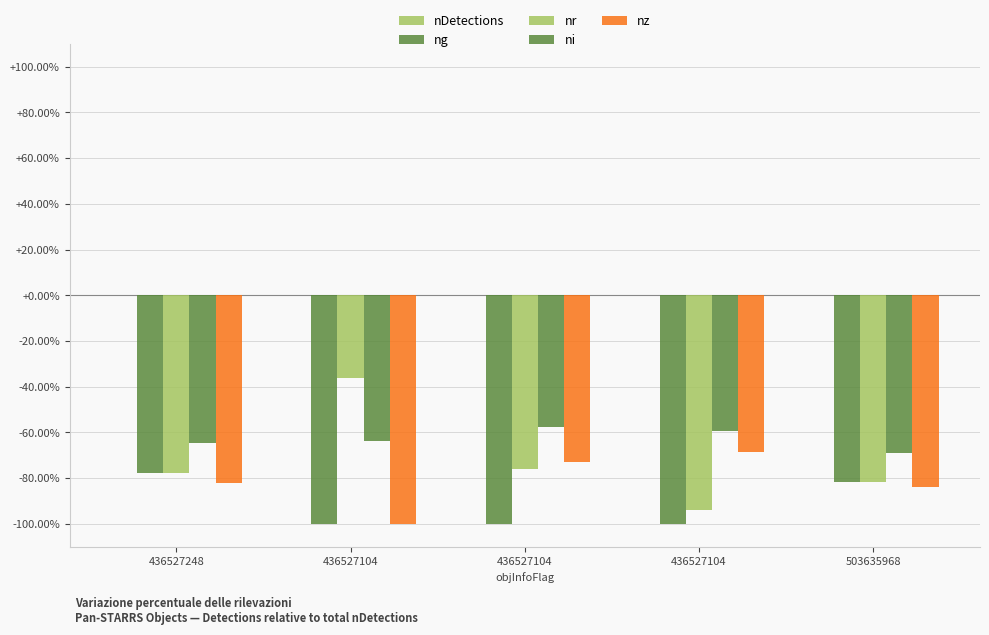

What is the highest value of the nz series?

-68.8